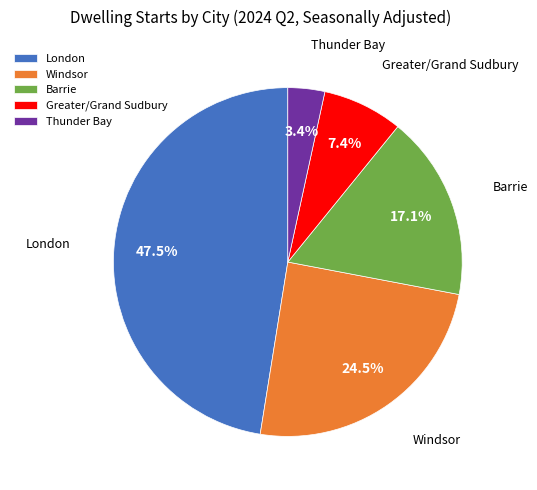

Which category has the biggest portion of the pie?

London